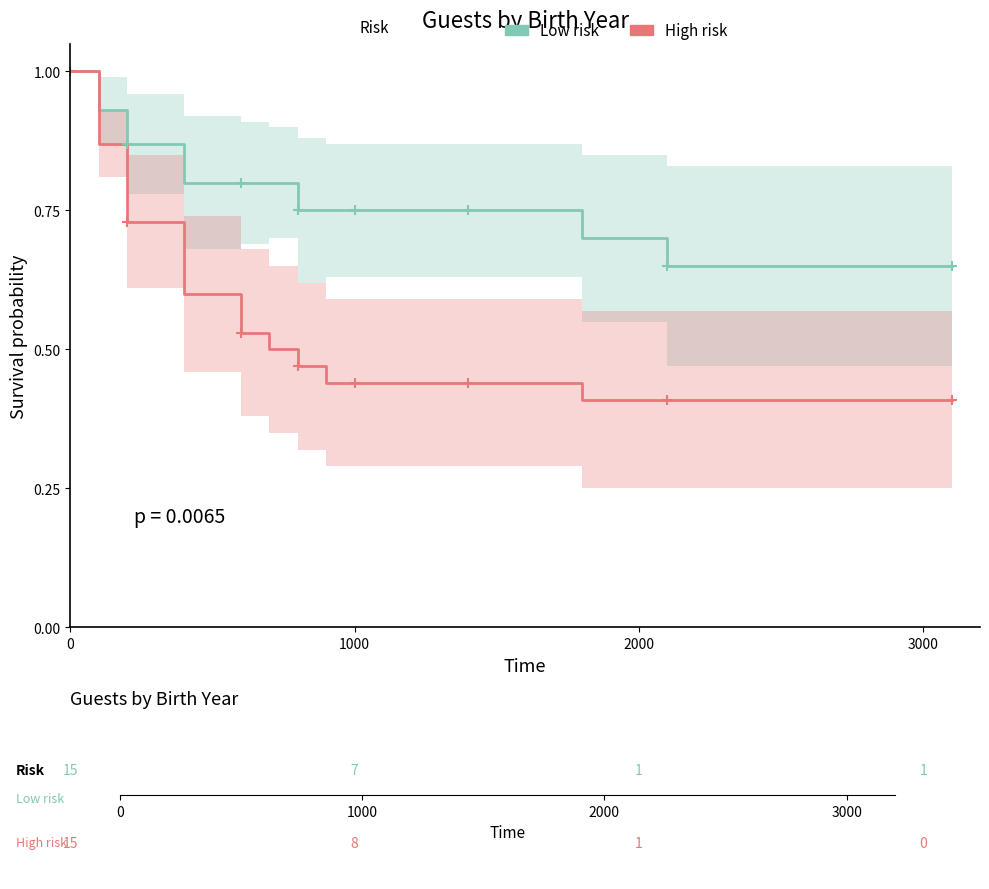

The High risk series shows 0.4 at 1000. True or false?

True